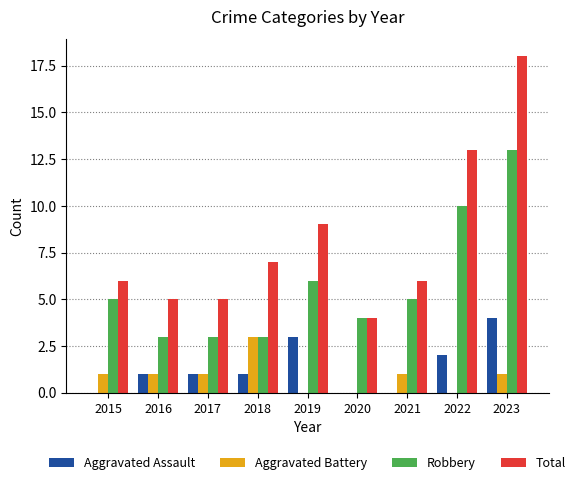

Which series changed the most between 2017 and 2019?

Total